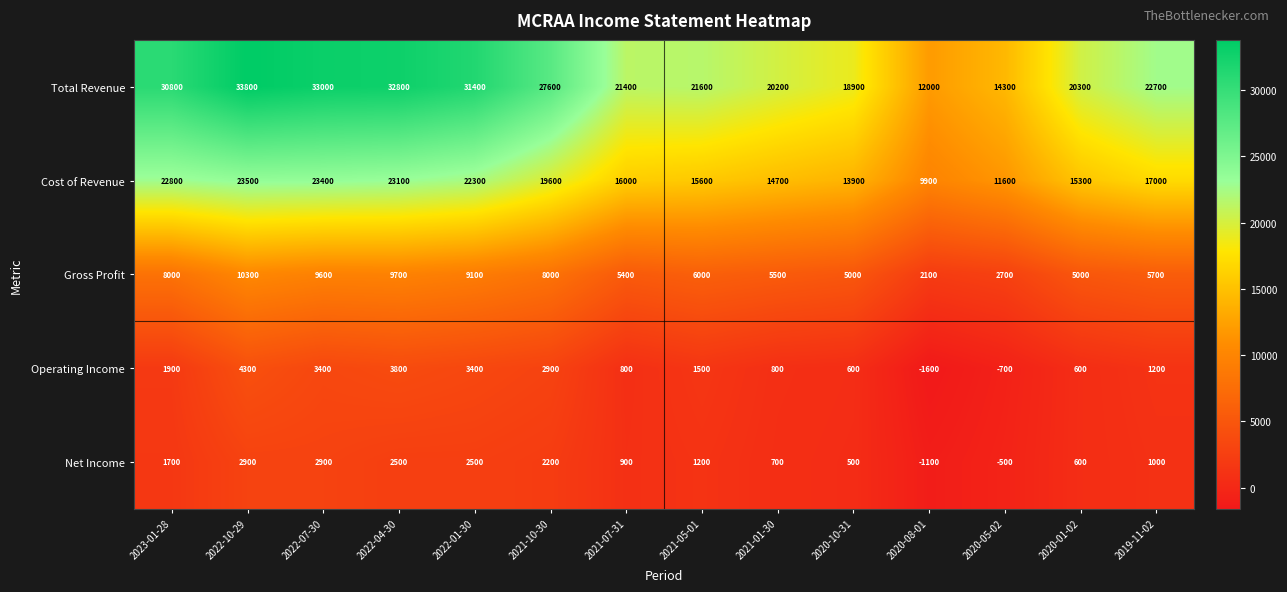

What is the sum of the Total Revenue values at 2020-08-01 and 2023-01-28?

42800